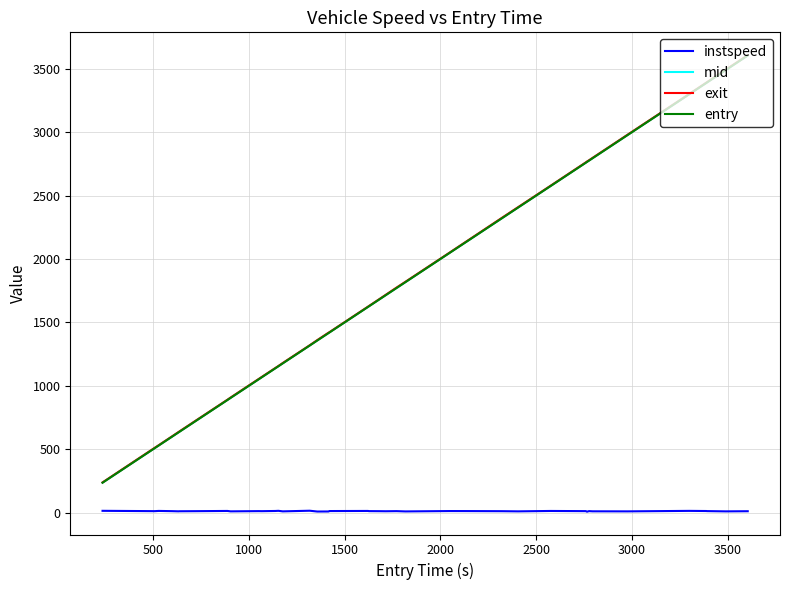

What are all the series names shown in the legend?

instspeed, mid, exit, entry